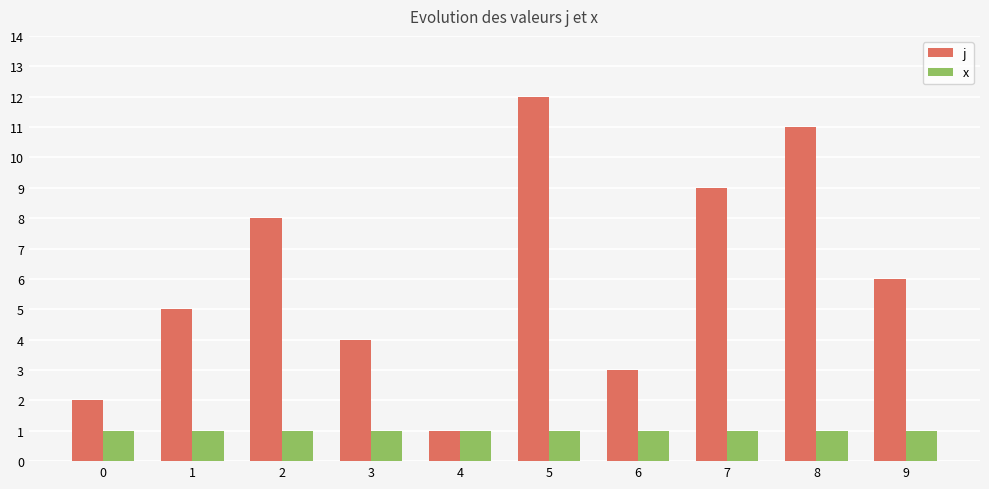

Which series has the largest total across all categories?

j